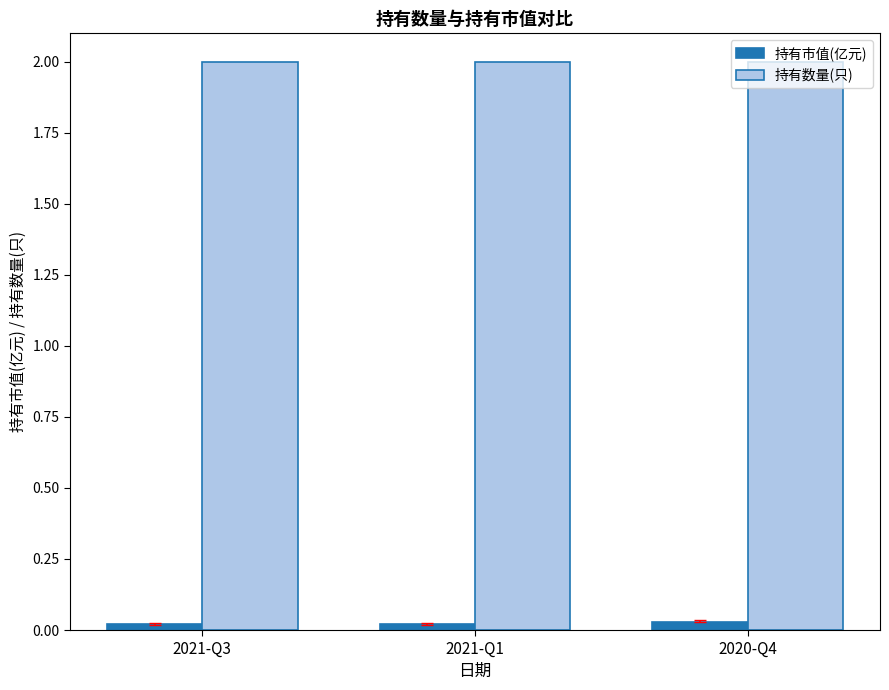

Read the 持有数量(只) value at 2021-Q1.

2.0